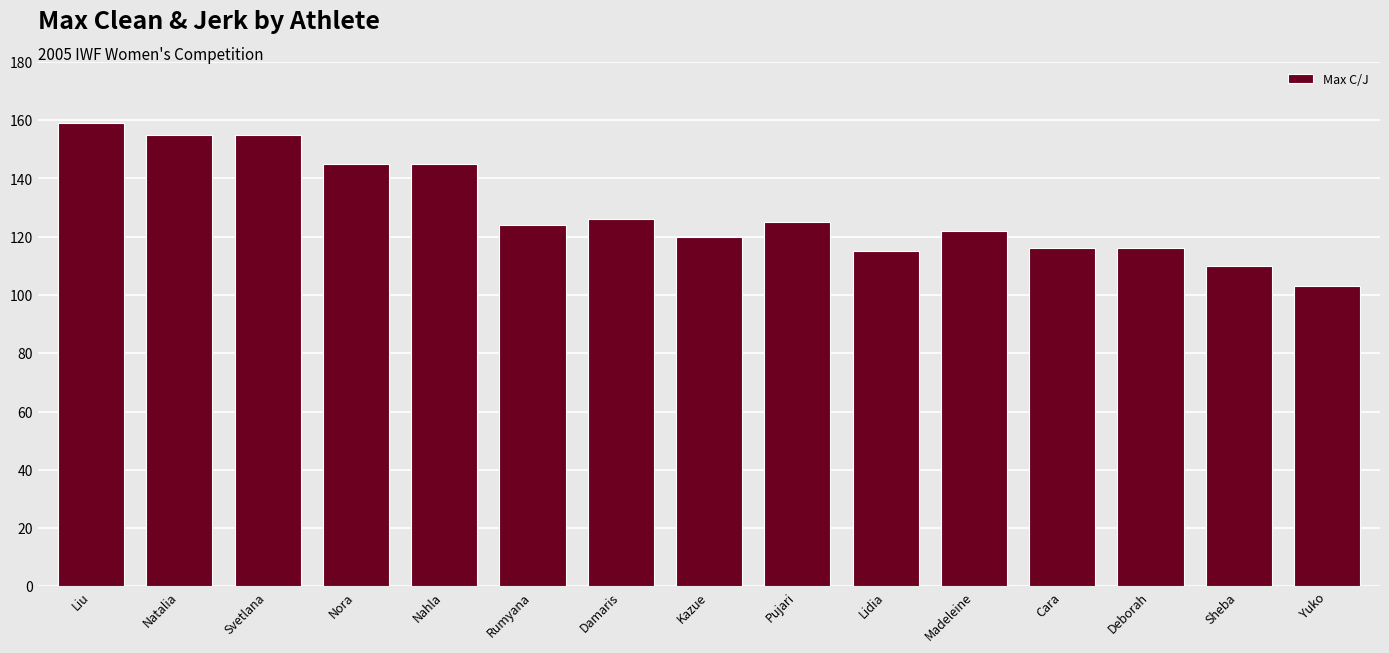

What is the label of the 14th bar from the right?

Natalia